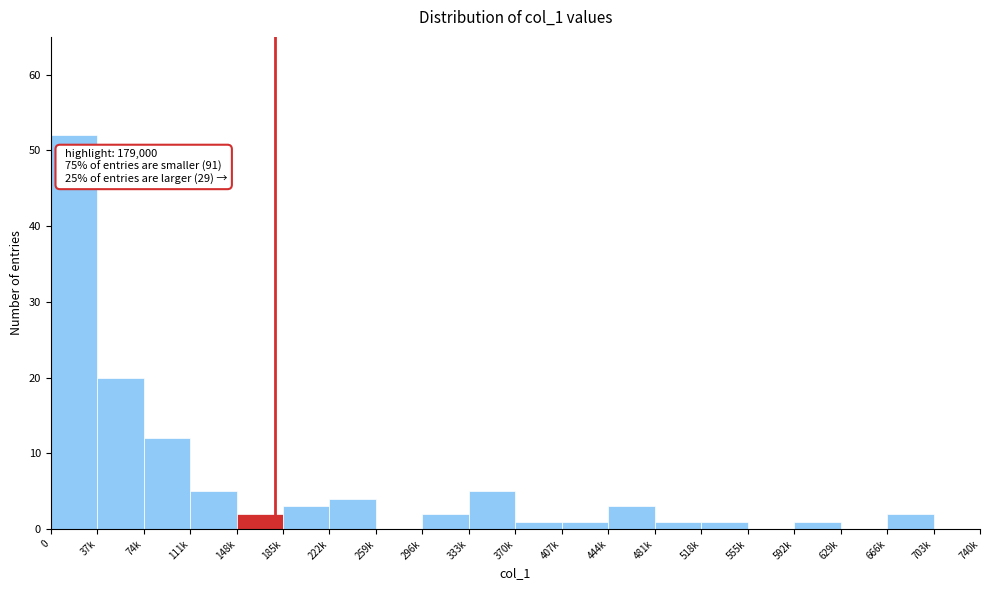

Reading left to right, list all the values displayed in this chart.

0=52	37k=20	74k=12	111k=5	148k=2	185k=3	222k=4	259k=0	296k=2	333k=5	370k=1	407k=1	444k=3	481k=1	518k=1	555k=0	592k=1	629k=0	666k=2	703k=0